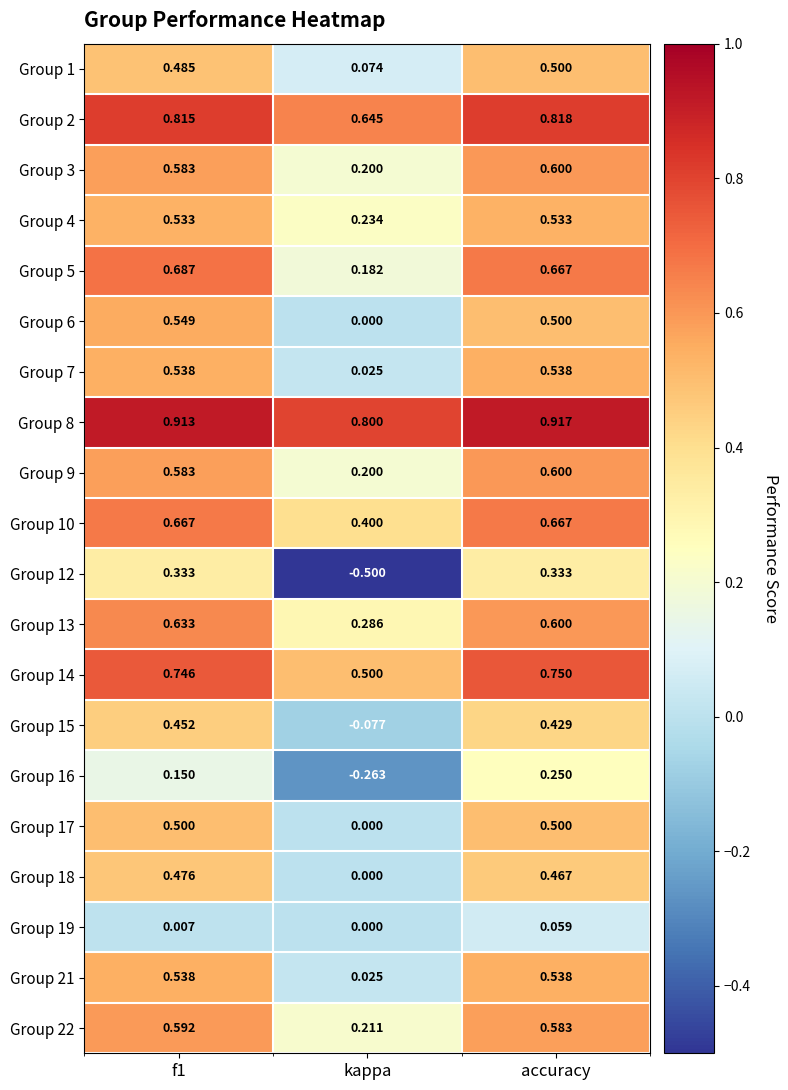

Which category has the highest value in the Group 1 series?

accuracy